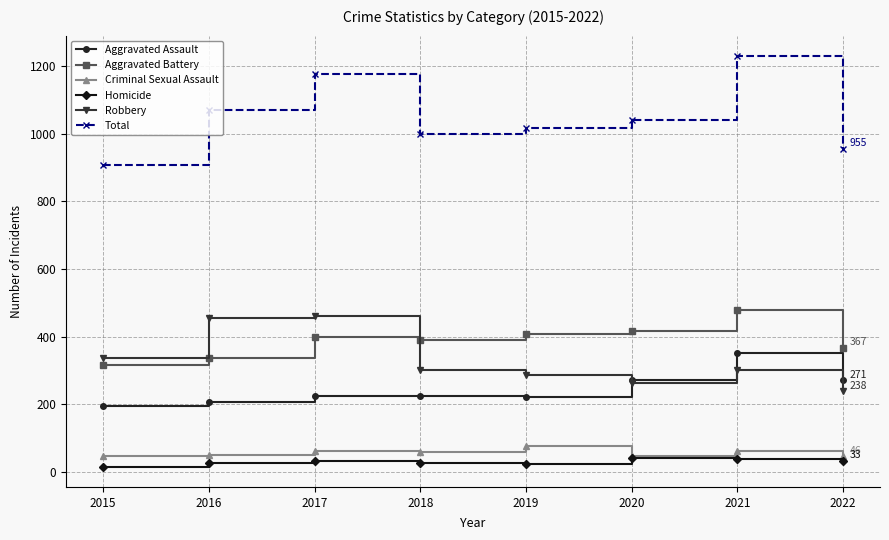

Where is the first local minimum for Aggravated Battery?

2018